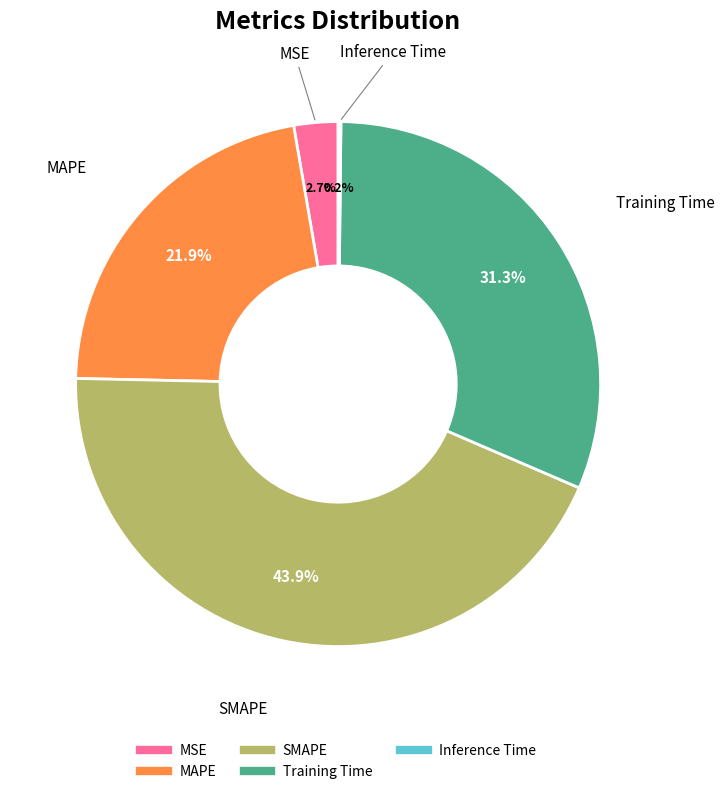

Which slice is the largest?

SMAPE